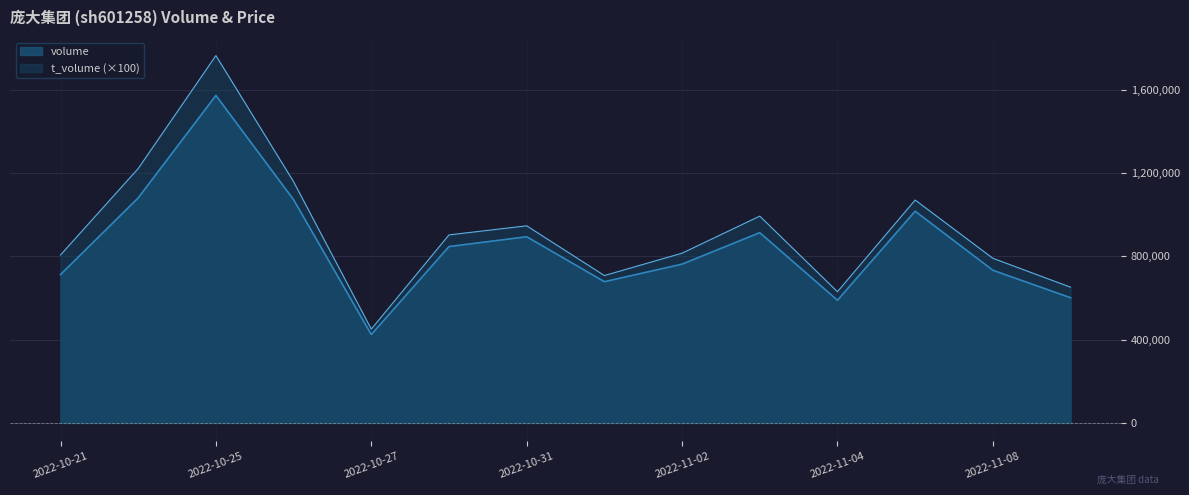

How many interior local valleys does the t_volume series have?

3